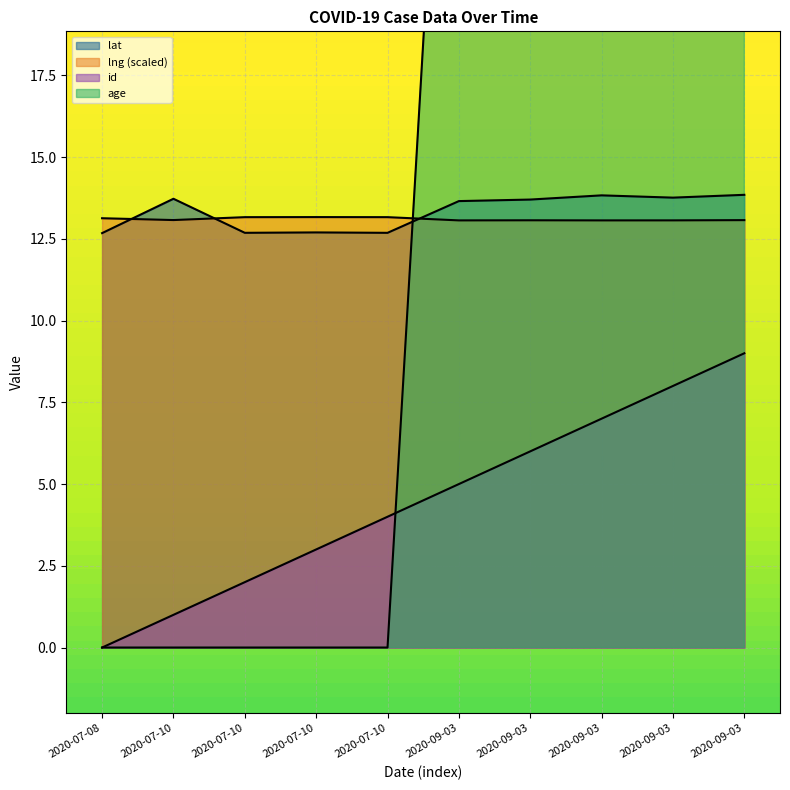

Reading left to right, transcribe all the data shown in this chart.

lat: 2020-07-08=12.7	2020-07-10=13.7	2020-07-10=12.7	2020-07-10=12.7	2020-07-10=12.7	2020-09-03=13.7	2020-09-03=13.7	2020-09-03=13.8	2020-09-03=13.8	2020-09-03=13.8
lng: 2020-07-08=13.1	2020-07-10=13.1	2020-07-10=13.2	2020-07-10=13.2	2020-07-10=13.2	2020-09-03=13.1	2020-09-03=13.1	2020-09-03=13.1	2020-09-03=13.1	2020-09-03=13.1
id: 2020-07-08=0.0	2020-07-10=1.0	2020-07-10=2.0	2020-07-10=3.0	2020-07-10=4.0	2020-09-03=5.0	2020-09-03=6.0	2020-09-03=7.0	2020-09-03=8.0	2020-09-03=9.0
age: 2020-07-08=0.0	2020-07-10=0.0	2020-07-10=0.0	2020-07-10=0.0	2020-07-10=0.0	2020-09-03=37.0	2020-09-03=37.0	2020-09-03=37.0	2020-09-03=37.0	2020-09-03=37.0